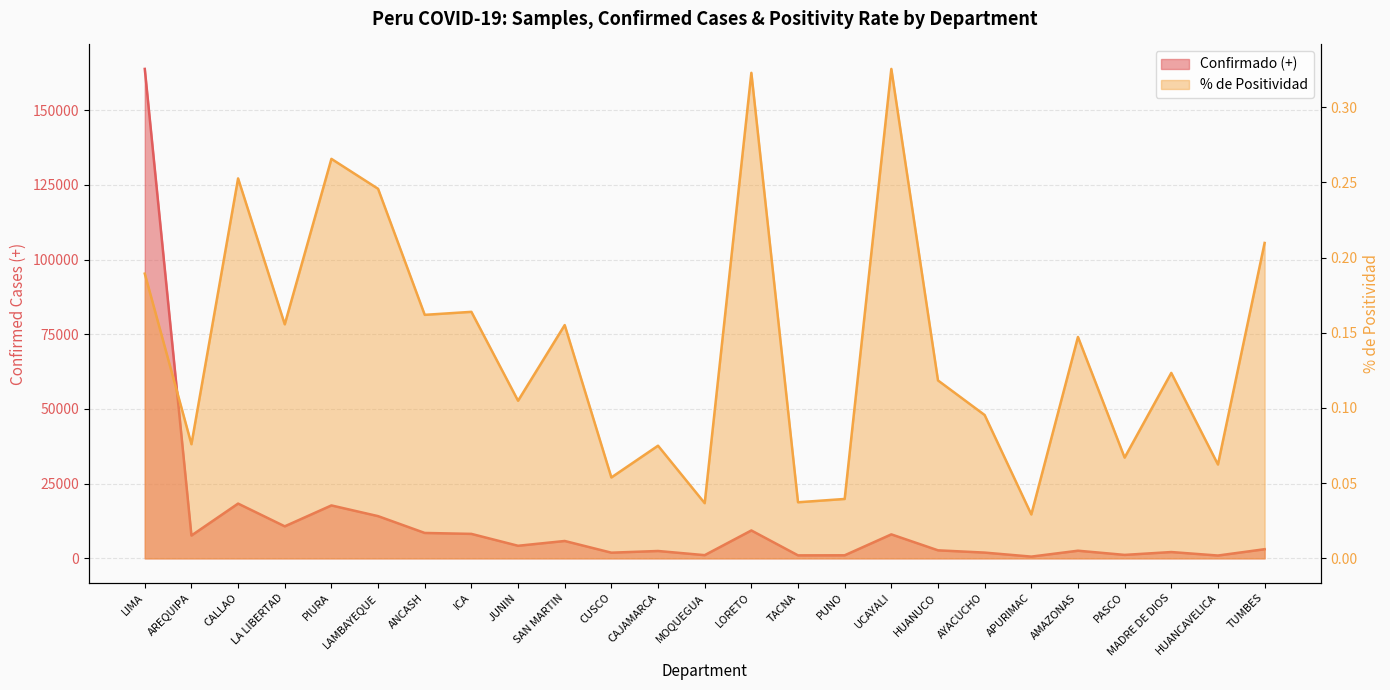

Between TACNA and ANCASH, which is larger?

ANCASH